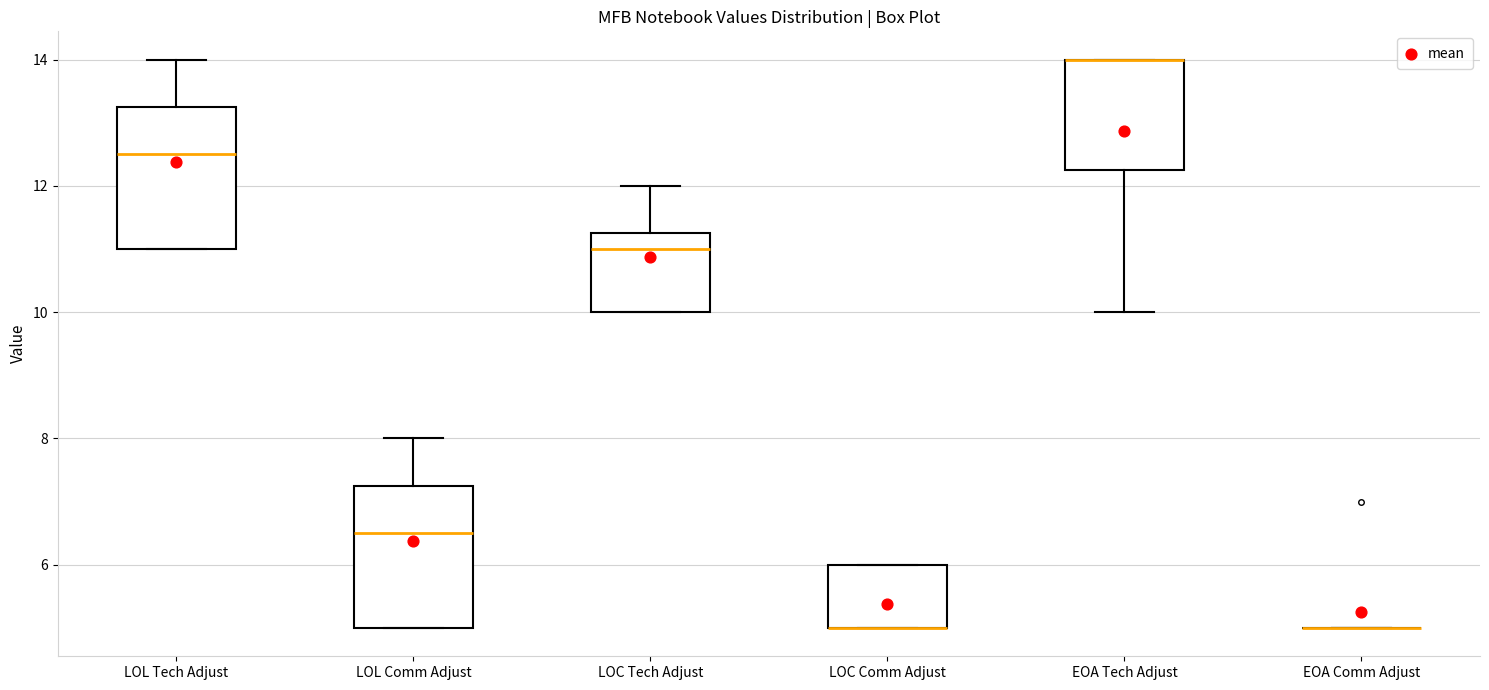

Reading left to right, transcribe this box plot: for each box, give where its median line is, the range the box spans, and where its two whiskers end, as read against the y-axis. The values are not printed on the chart, so give them approximately, as read against the axis.

LOL Tech Adjust: median 12.6, box 11.0 to 13.2, whiskers 11.0 to 14.0
LOL Comm Adjust: median 6.6, box 5.0 to 7.2, whiskers 5.0 to 8.0
LOC Tech Adjust: median 11.0, box 10.0 to 11.2, whiskers 10.0 to 12.0
LOC Comm Adjust: median 5.0 (drawn on the box's lower edge), box 5.0 to 6.0, whiskers 5.0 to 6.0
EOA Tech Adjust: median 14.0 (drawn on the box's upper edge), box 12.2 to 14.0, whiskers 10.0 to 14.0
EOA Comm Adjust: box collapsed to a line at 5.0, whiskers 5.0 to 5.0